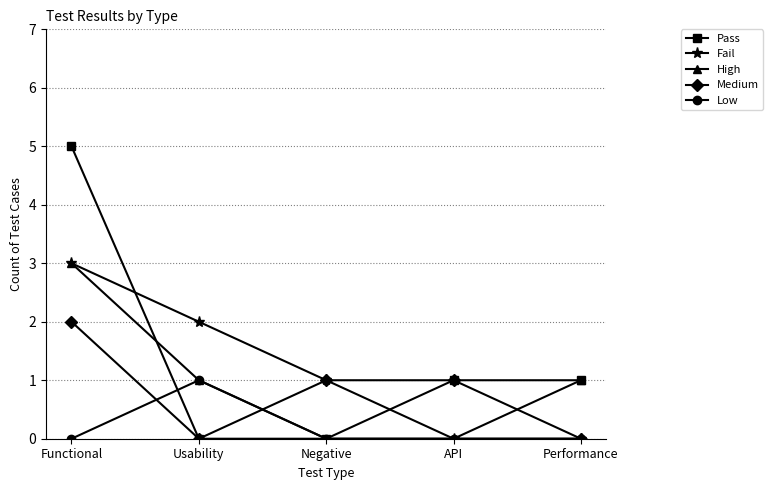

How many data points in Medium are less than 1?

2